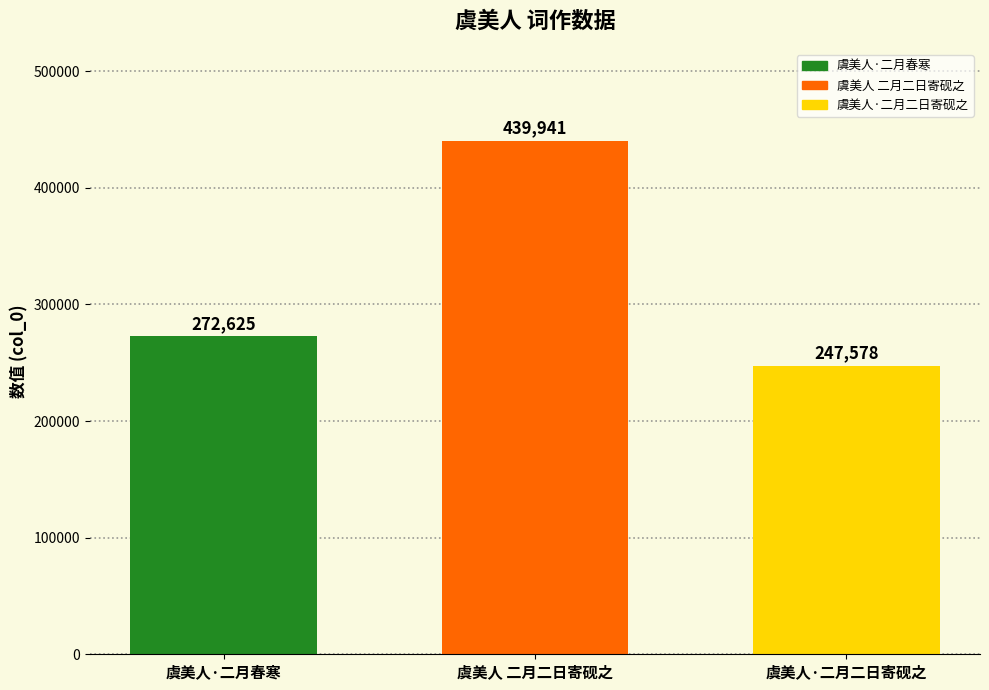

The value of 虞美人·二月春寒 at 虞美人 二月二日寄砚之 is 272625. True or false?

True